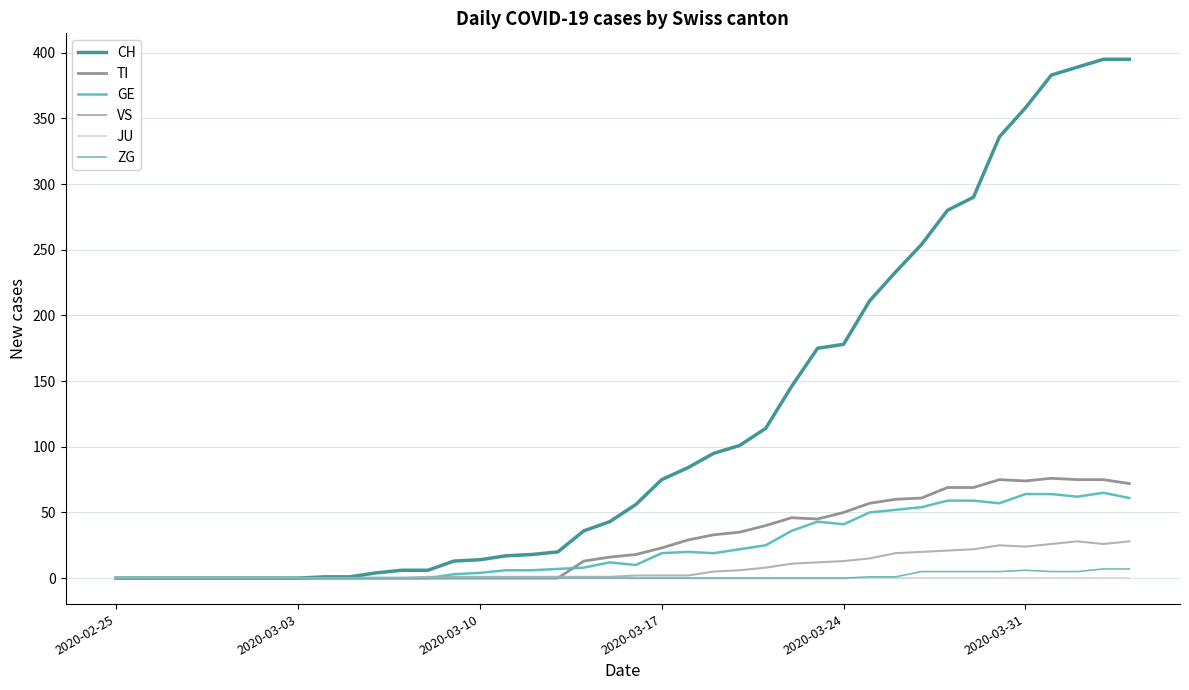

Which series has the largest range (max minus min)?

CH